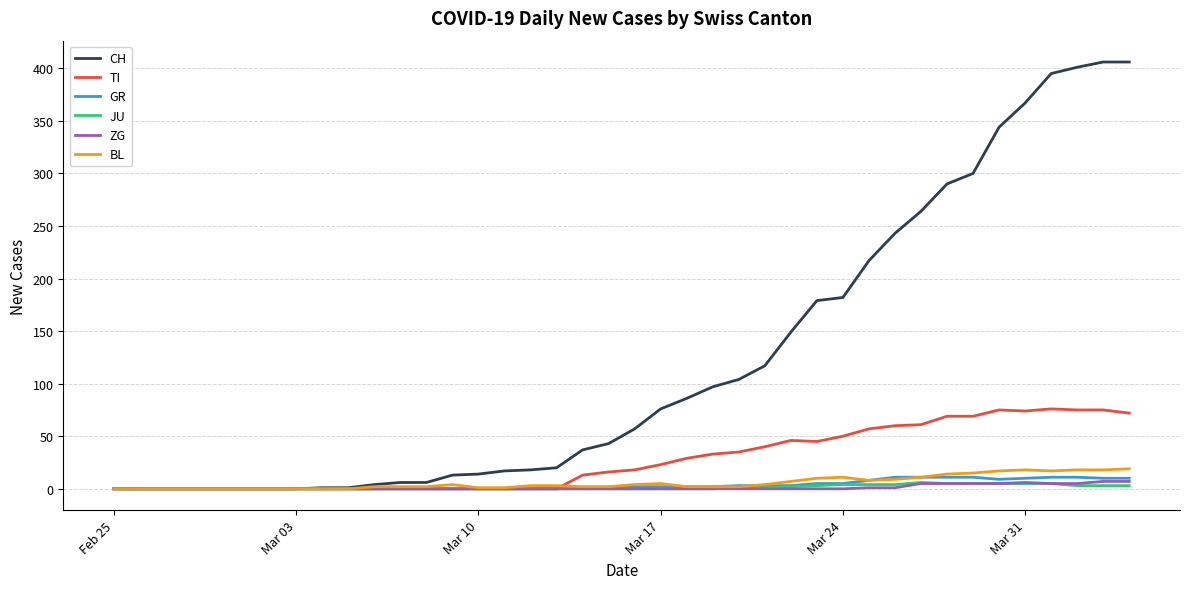

What is the highest value of the CH series?

406